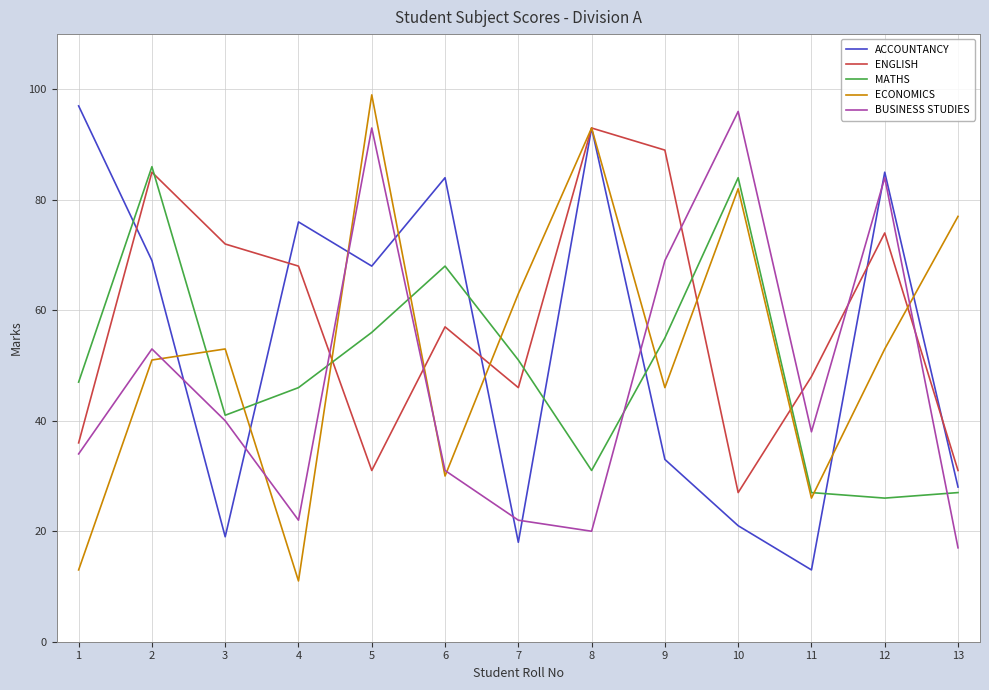

At which label is ENGLISH closest to 60?

6